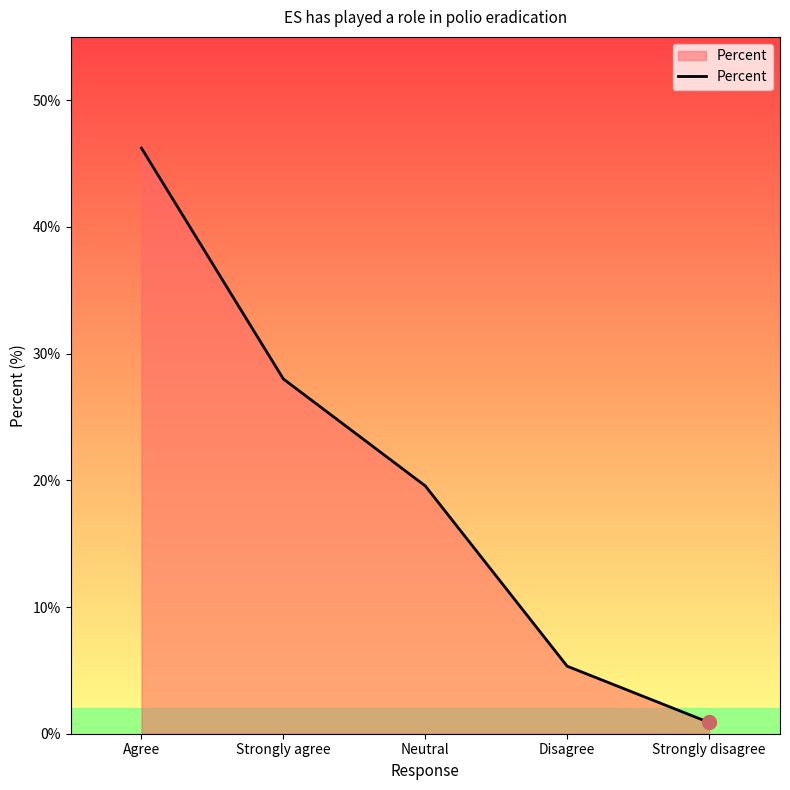

How many values exceed 19?

3